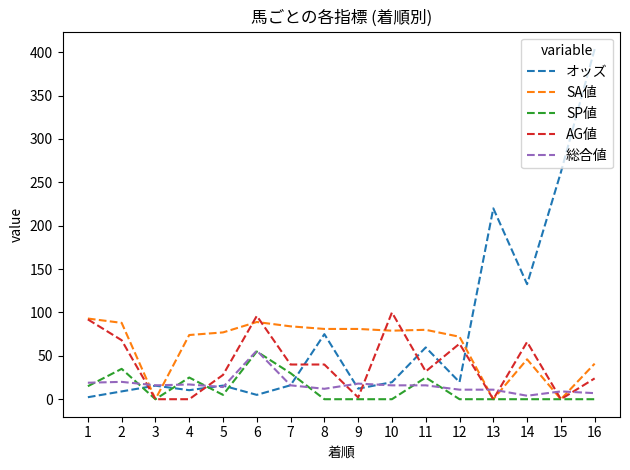

Which series has the largest total across all categories?

オッズ